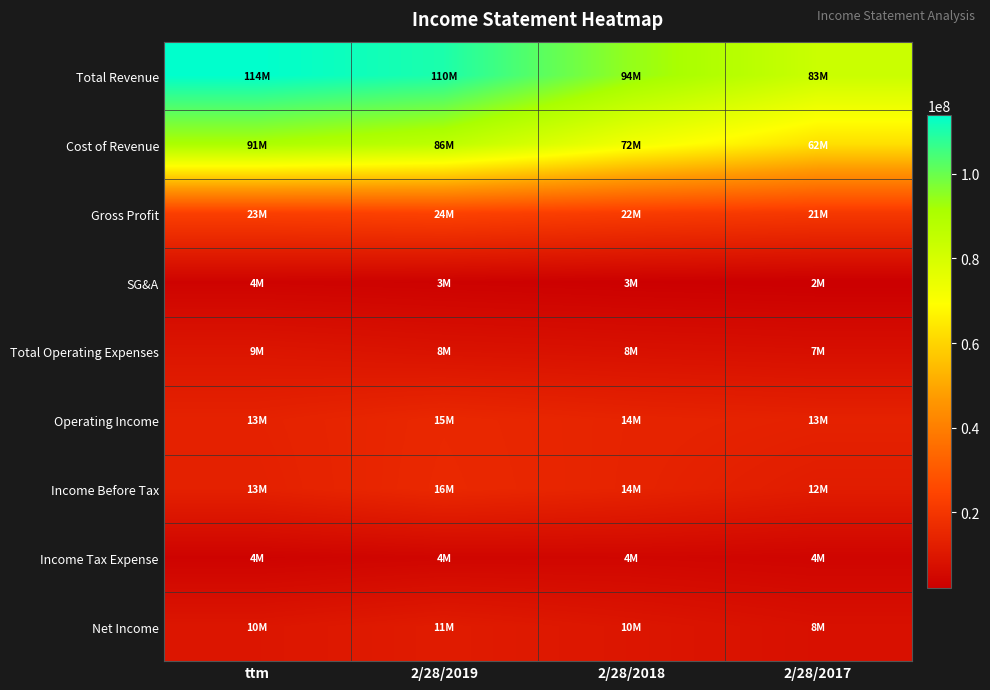

Count the number of categories in the chart.

4